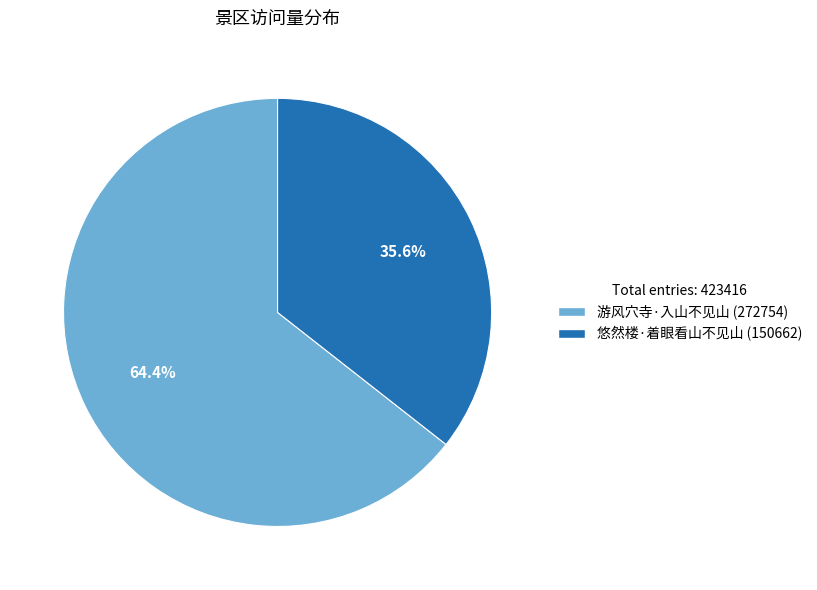

To the nearest percent, what is the combined percentage of 游风穴寺·入山不见山 and 悠然楼·着眼看山不见山?

100%